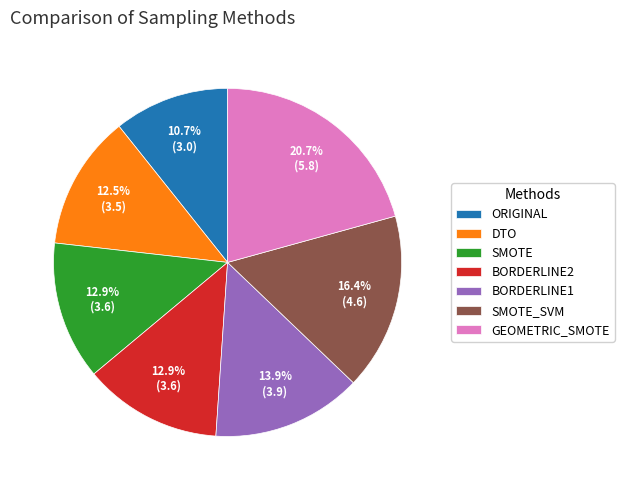

How many slices are in this pie chart?

7